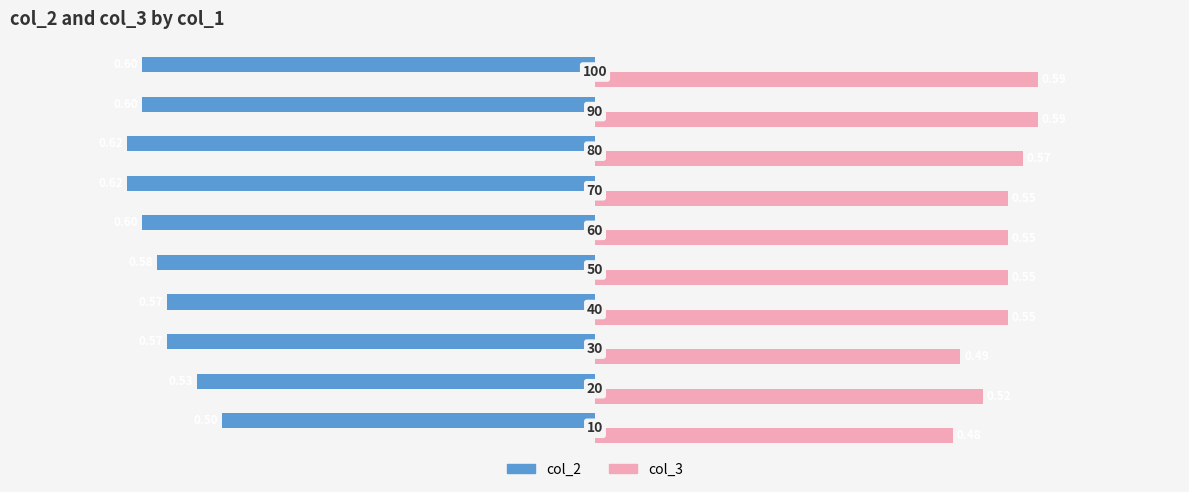

At how many categories does at least one series exceed 0?

10